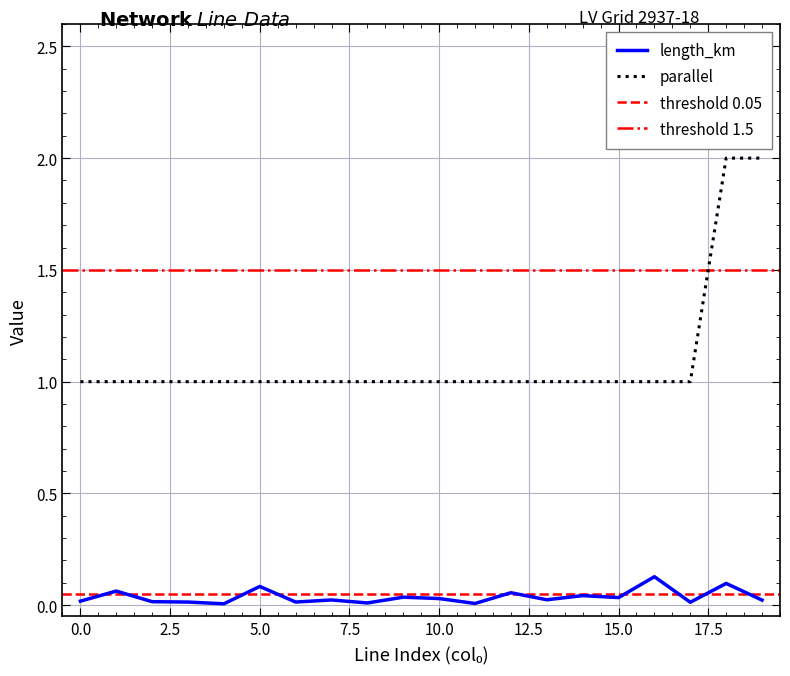

Reading left to right, extract all data points from this chart.

length_km: 0.0	0.1	0.0	0.0	0.0	0.1	0.0	0.0	0.0	0.0	0.0	0.0	0.1	0.0	0.0	0.0	0.1	0.0	0.1	0.0
parallel: 1.0	1.0	1.0	1.0	1.0	1.0	1.0	1.0	1.0	1.0	1.0	1.0	1.0	1.0	1.0	1.0	1.0	1.0	2.0	2.0